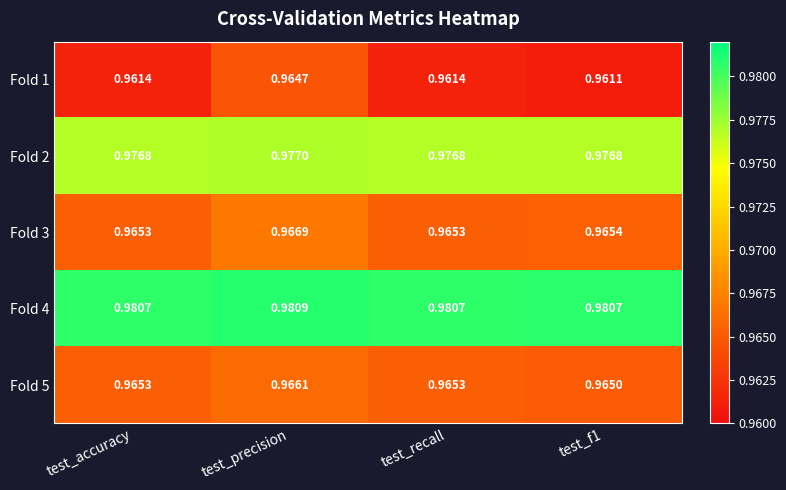

Which category has the lowest value across all series?

test_f1